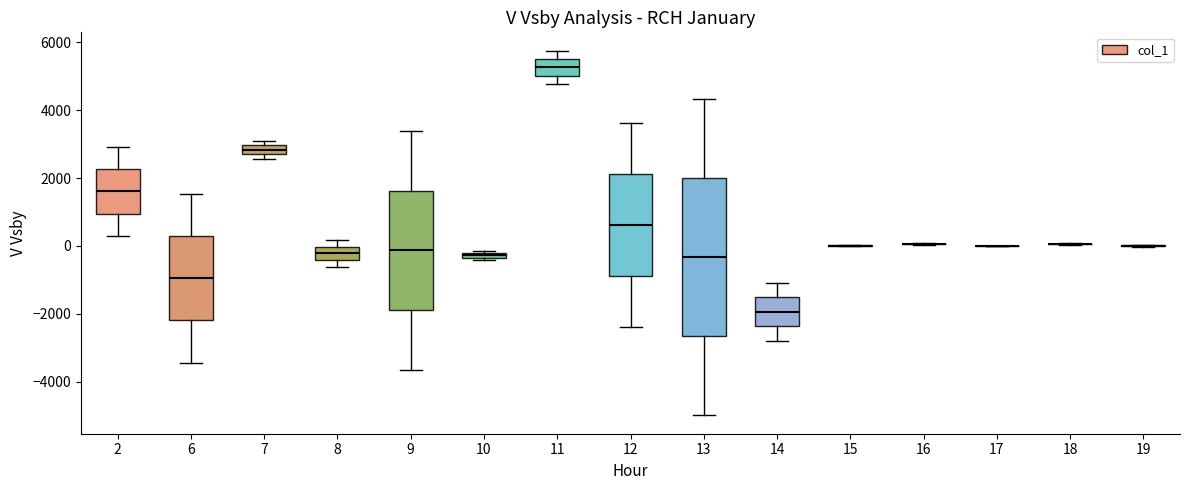

Where is the upper edge of the box at x = 2 on the y-axis? The values are not printed on the chart, so give them approximately, as read against the axis.

2200